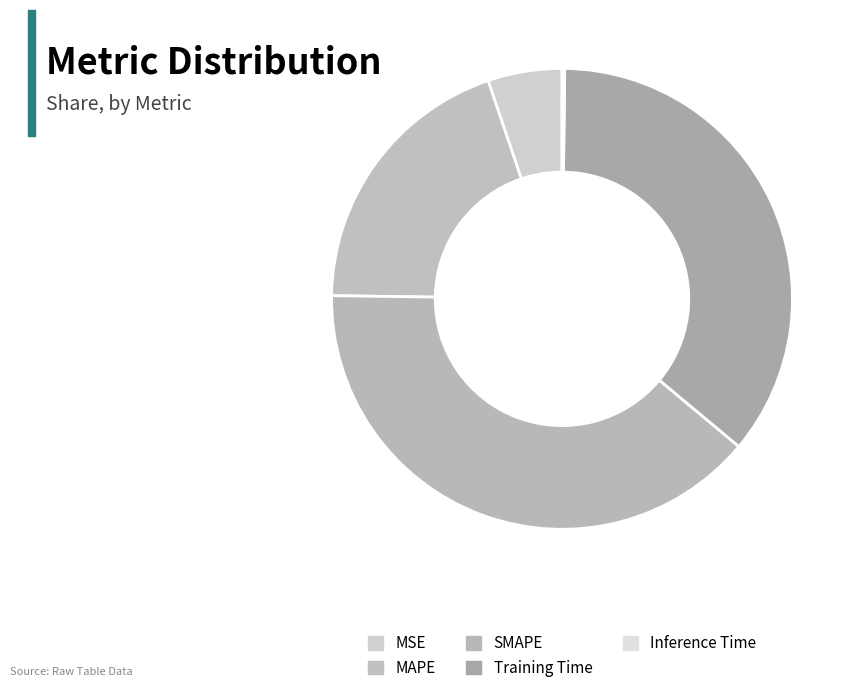

How many segments does this pie chart have?

5